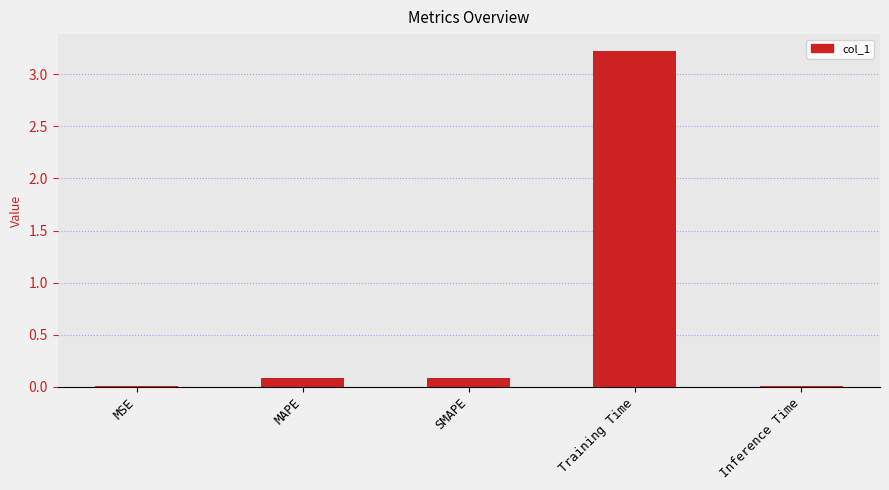

Read the value at Training Time.

3.2